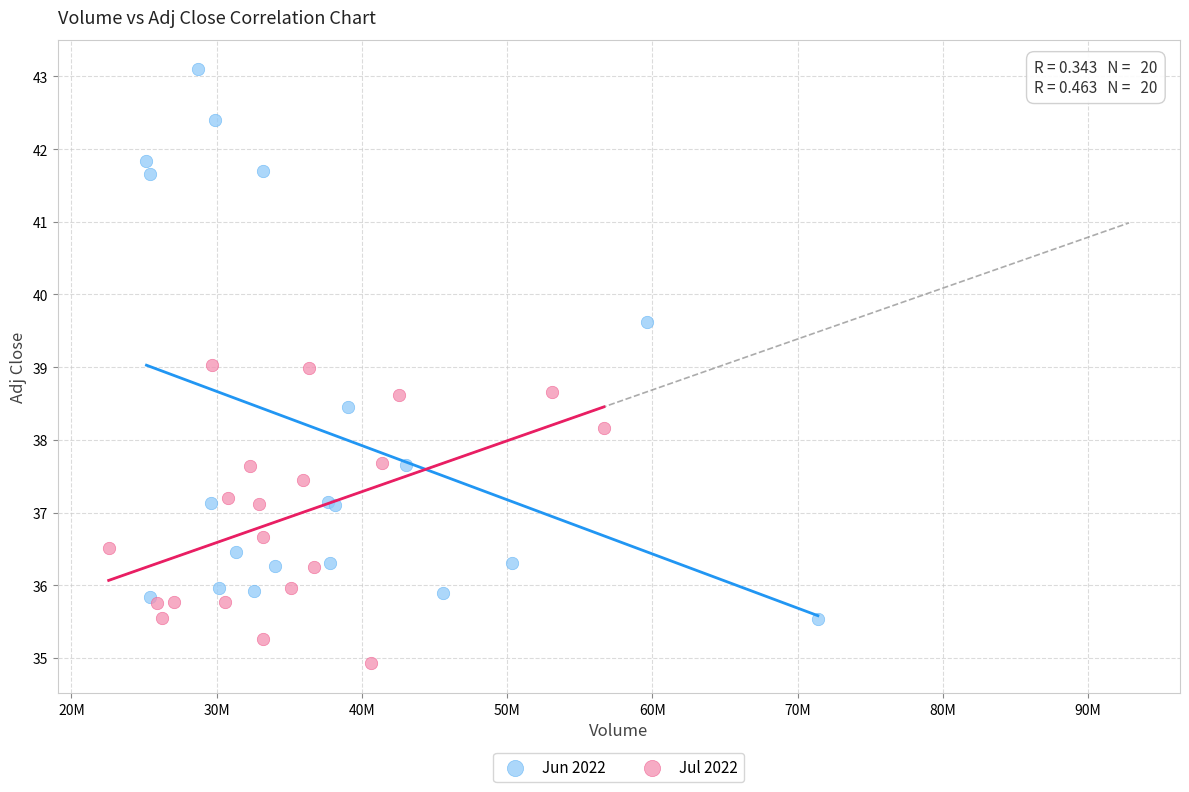

Which series reaches the maximum Y coordinate?

Jun 2022